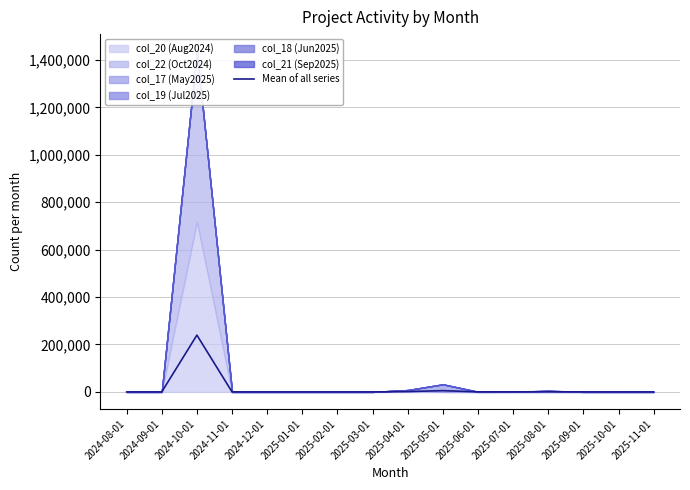

What is the label of the 12th point from the left?

2025-07-01